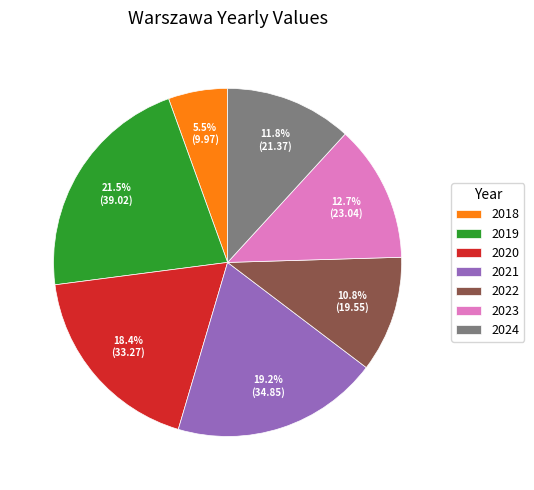

What portion of the pie excludes 2021?

80.8%